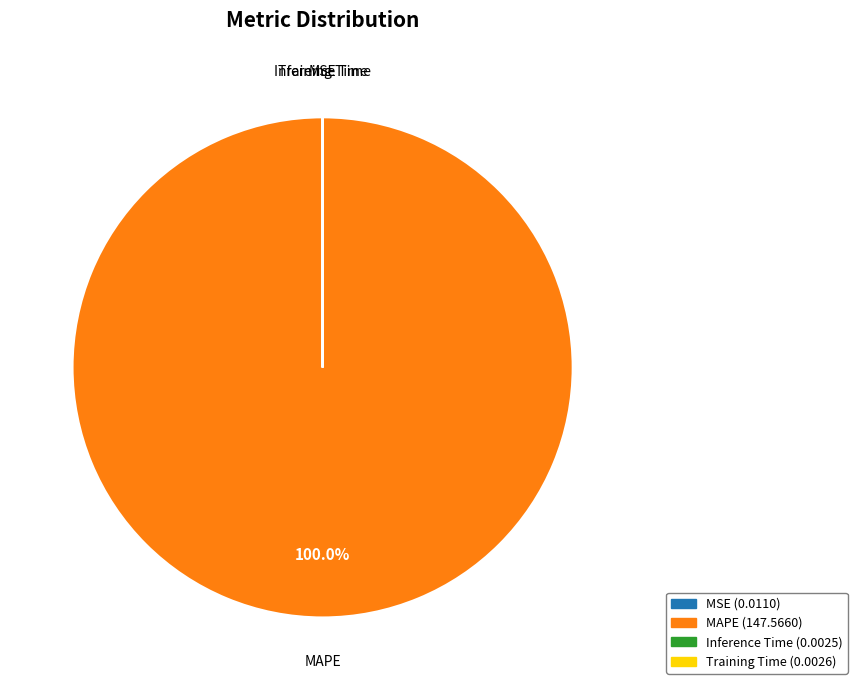

Which category has the biggest portion of the pie?

MAPE